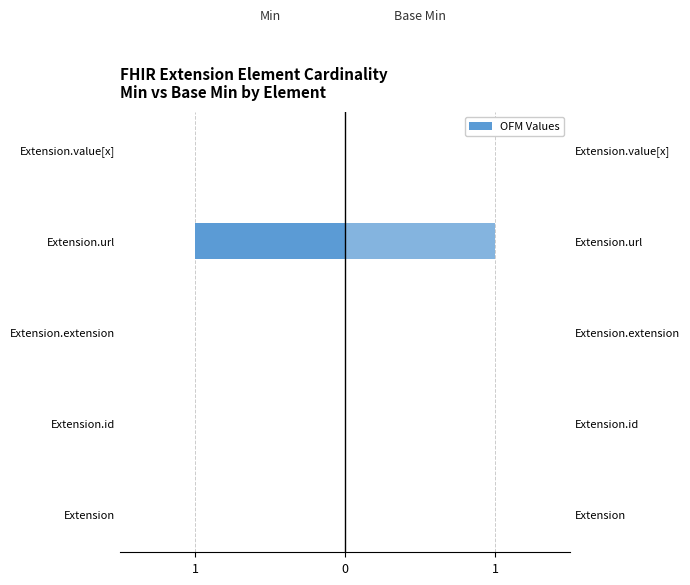

Rank the series at Extension.extension from lowest to highest value.

Min, Base Min